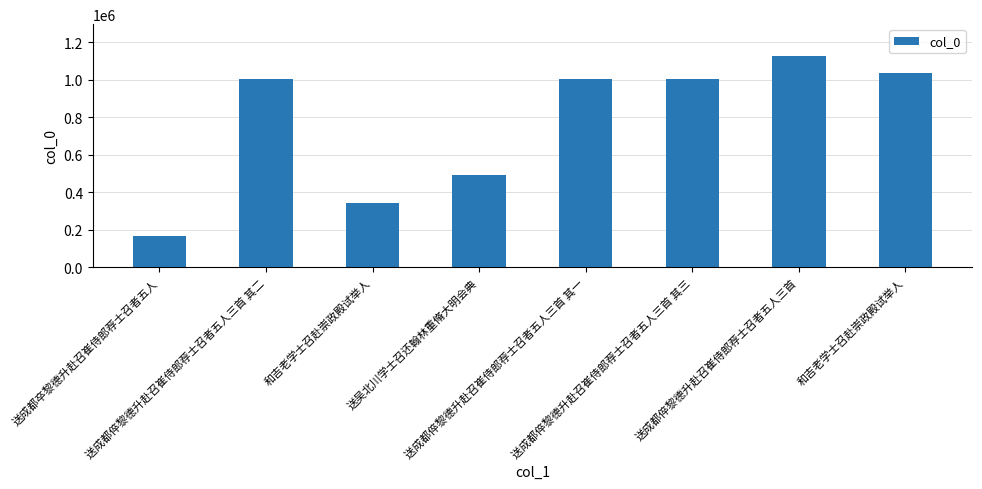

Which category has the highest value across all series?

送成都倅黎德升赴召崔侍郎荐士召者五人三首